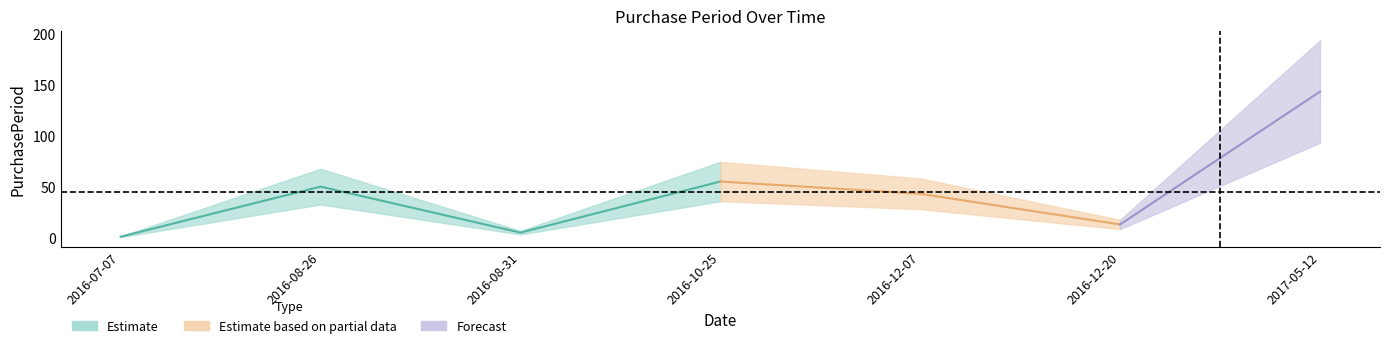

Is it true that the value at 2016-08-26 is 89?

False